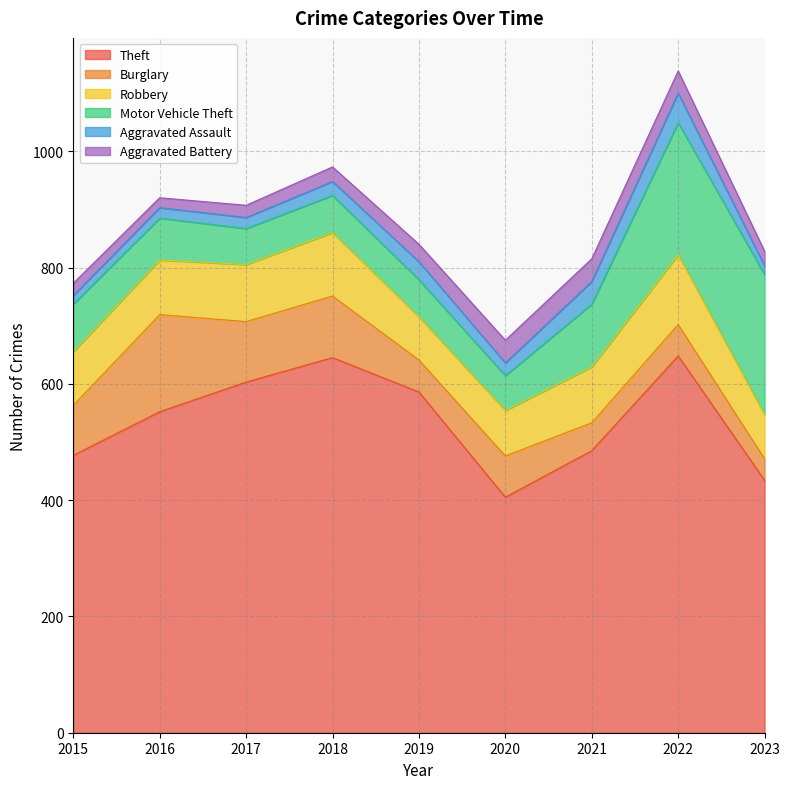

How many series are shown in this chart?

6